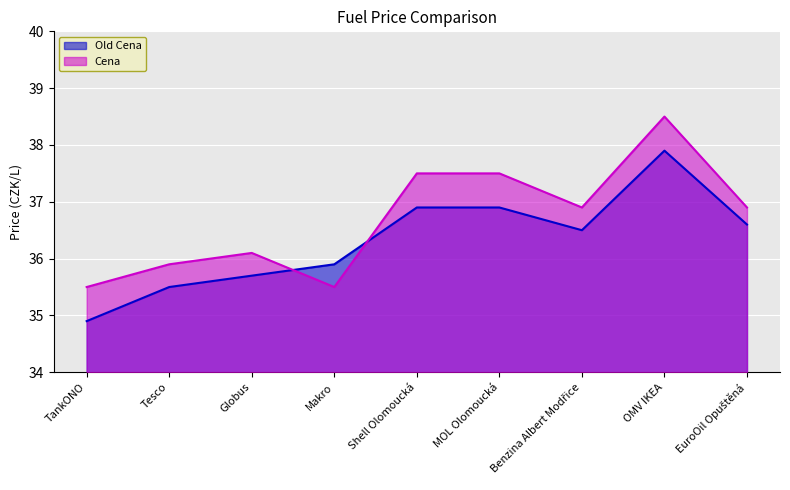

What is the greatest value displayed?

38.5